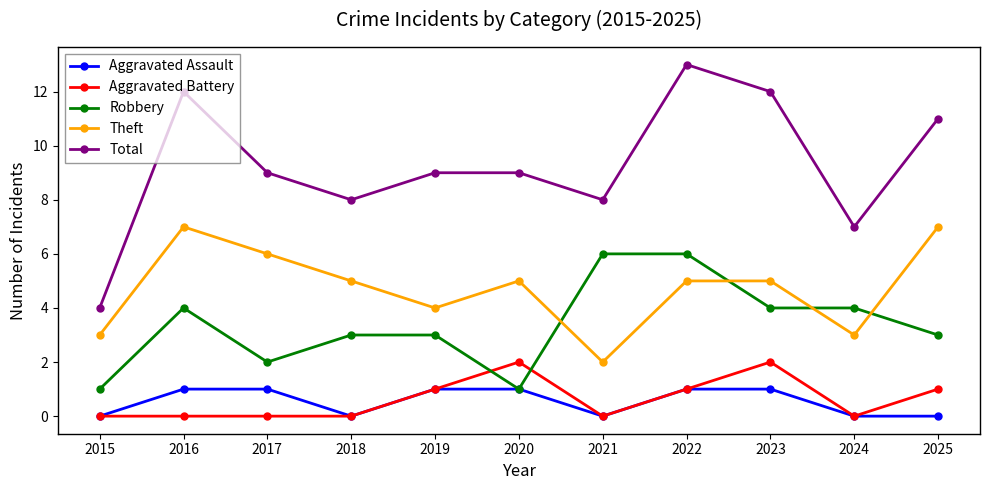

List the series in order of their peak value, highest first.

Total, Theft, Robbery, Aggravated Battery, Aggravated Assault